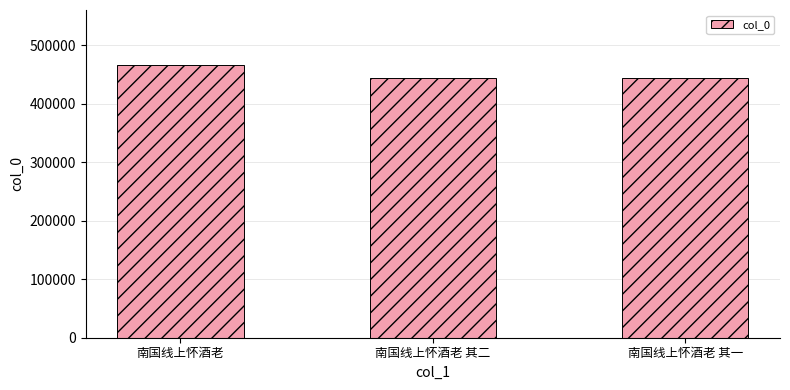

What is the sum of the values at 南国线上怀酒老 其一 and 南国线上怀酒老 其二?

886341